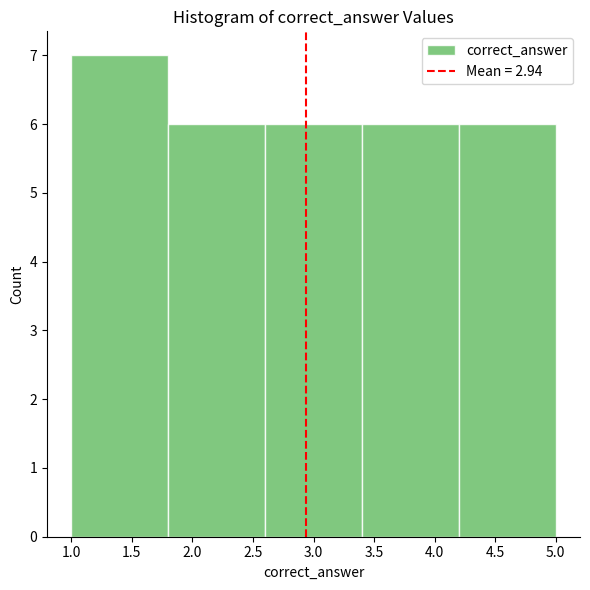

Reading left to right, list every bar in this chart as the range it spans on the x-axis followed by its height. The values are not printed on the chart, so give them approximately, as read against the axis.

1.0 to 1.8: 7
1.8 to 2.6: 6
2.6 to 3.4: 6
3.4 to 4.2: 6
4.2 to 5.0: 6